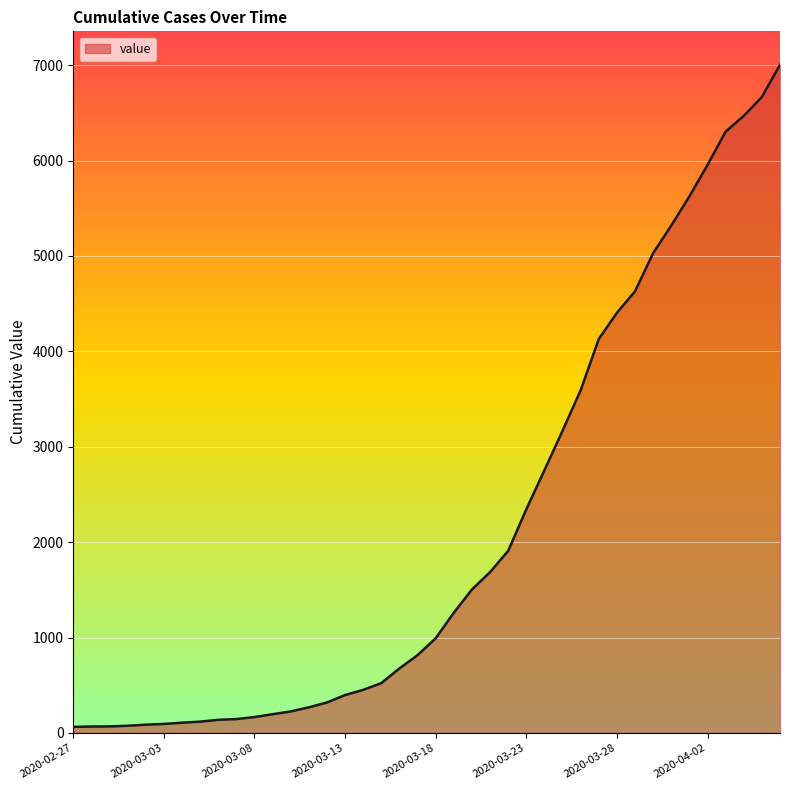

What is the maximum value shown in the chart?

7004